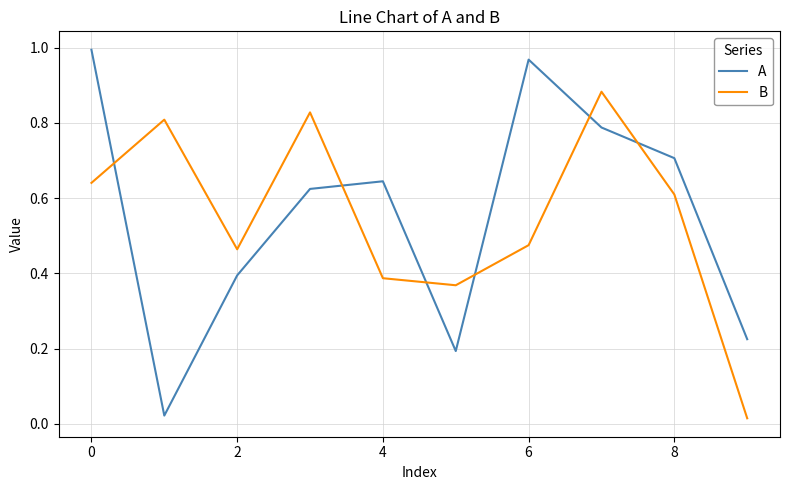

List the series in order of their peak value, lowest first.

B, A